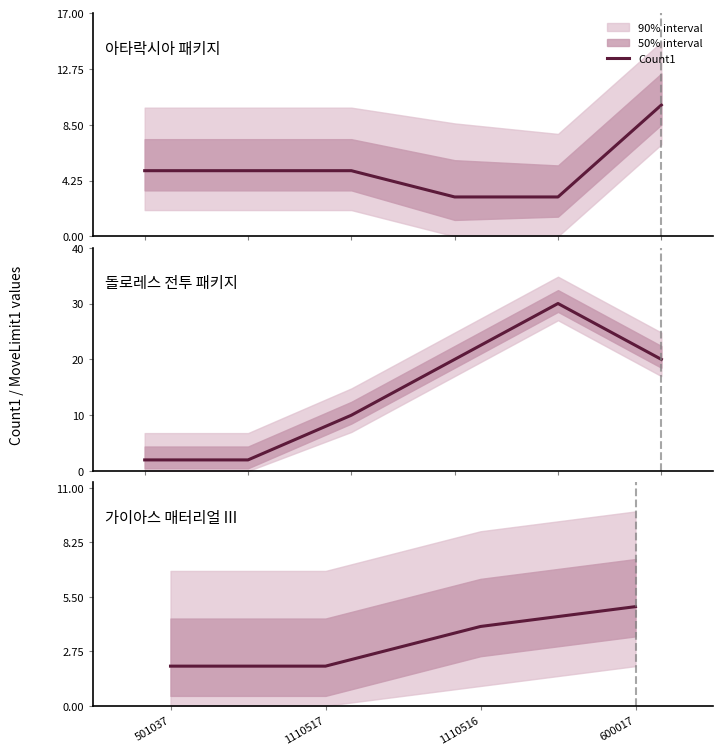

Where is the data nearest to the value 3?

501037